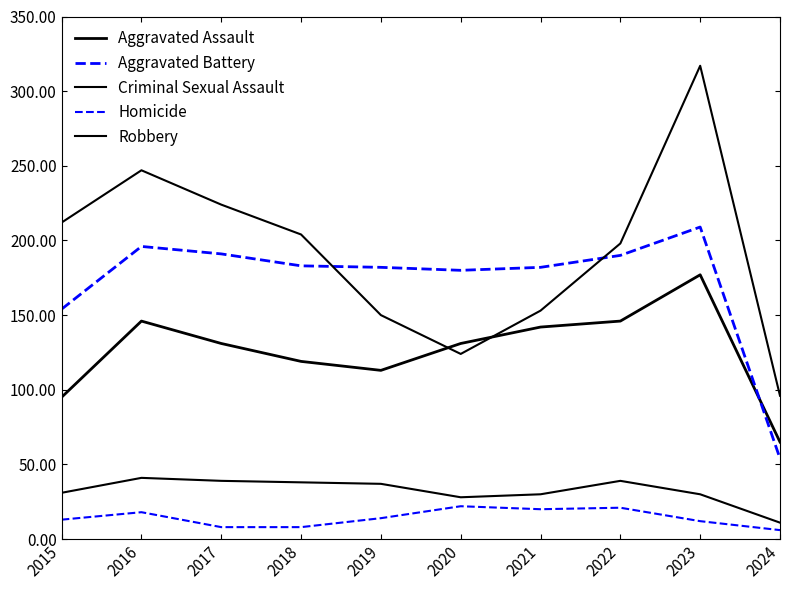

Does the chart display data point markers on the line(s)?

No